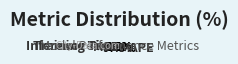

Which has a higher value, Training Time or MAPE?

MAPE